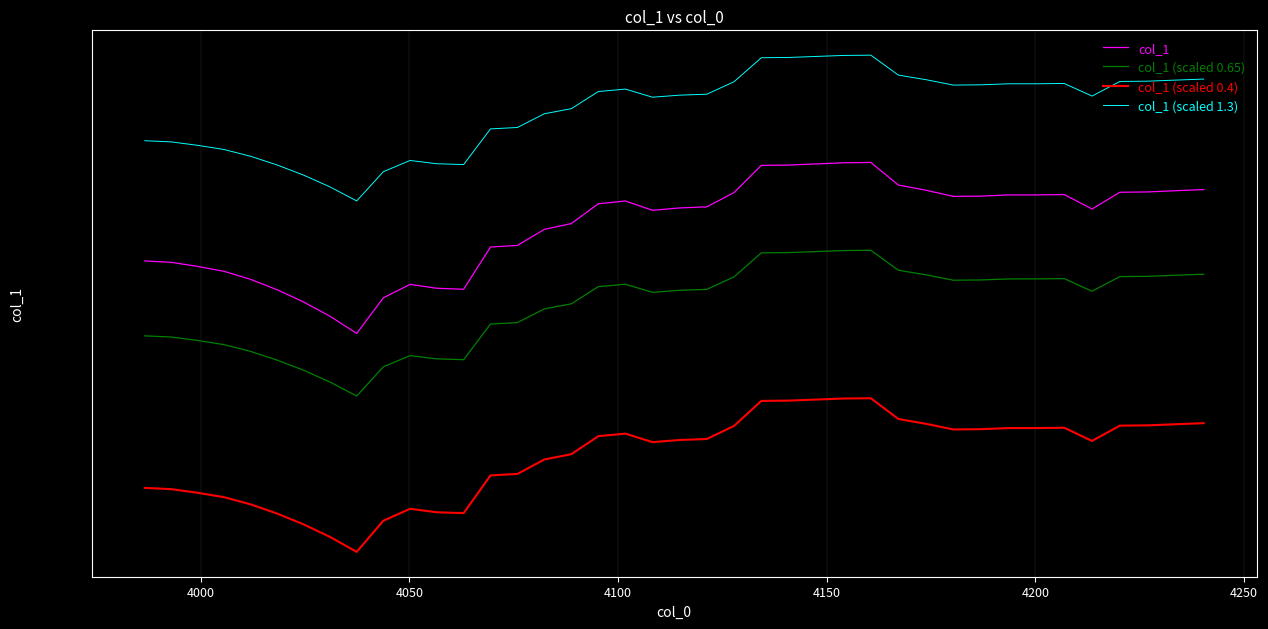

Is this an area chart (filled region under the line)?

No